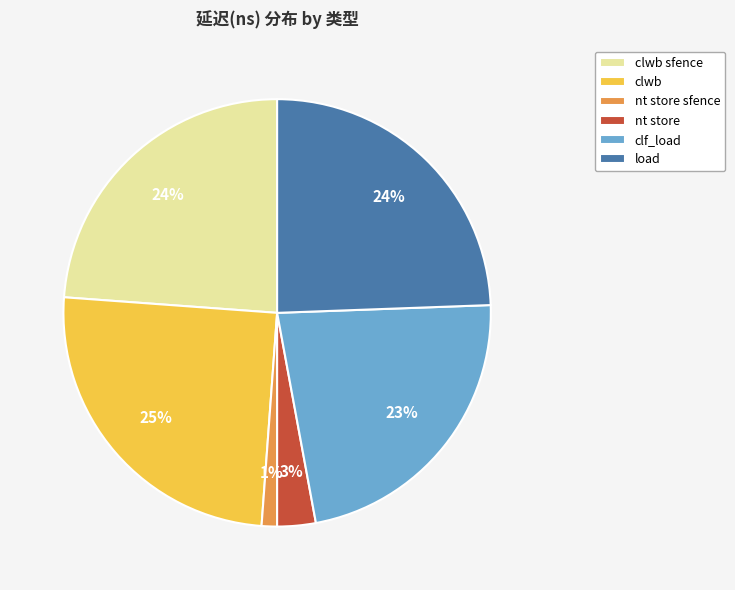

Which slice is the largest?

clwb